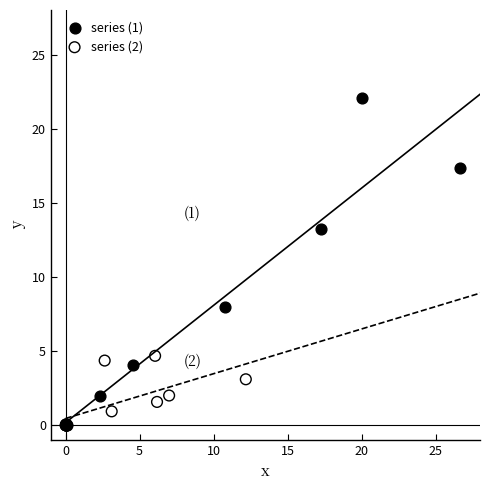

What are all the series names shown in the legend?

series (1), series (2)